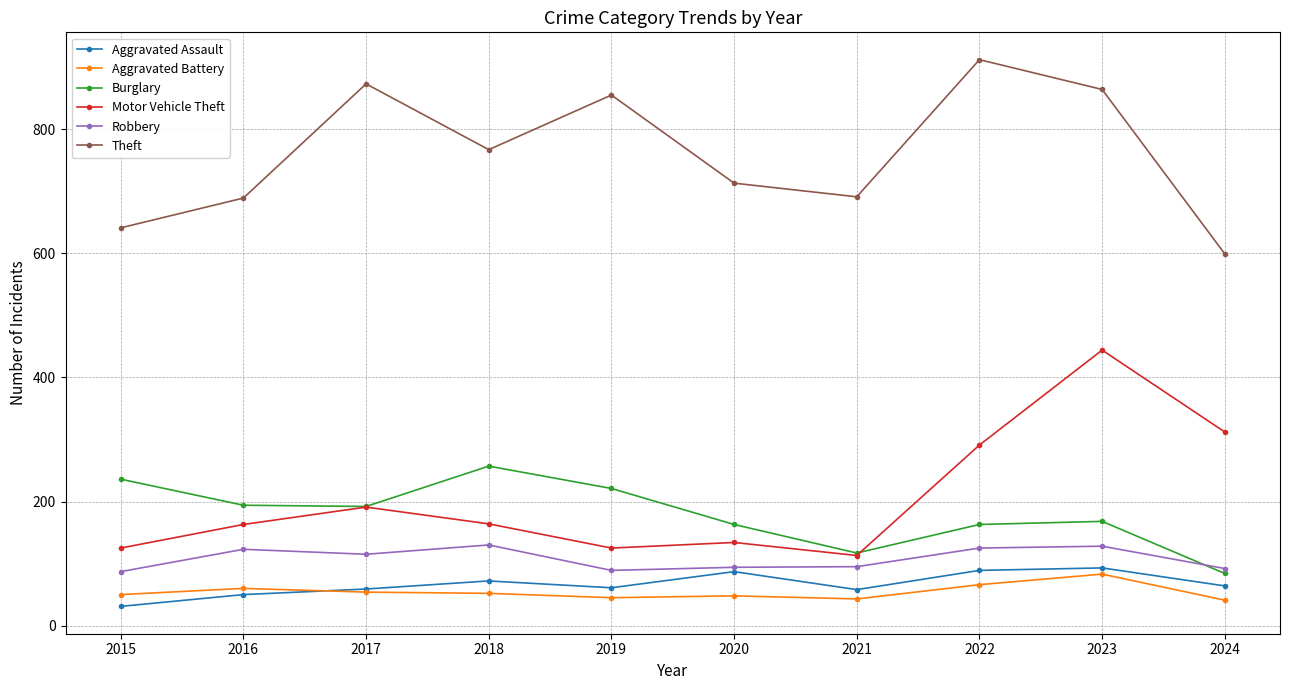

What is the average value of the Motor Vehicle Theft series?

206